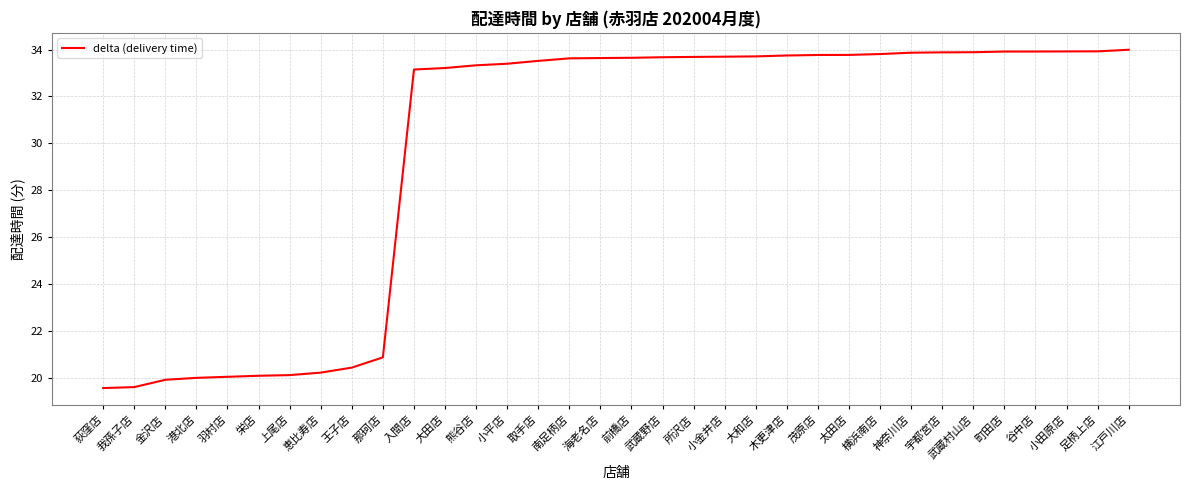

What is the ratio of the value at 江戸川店 to the value at 金沢店?

1.7